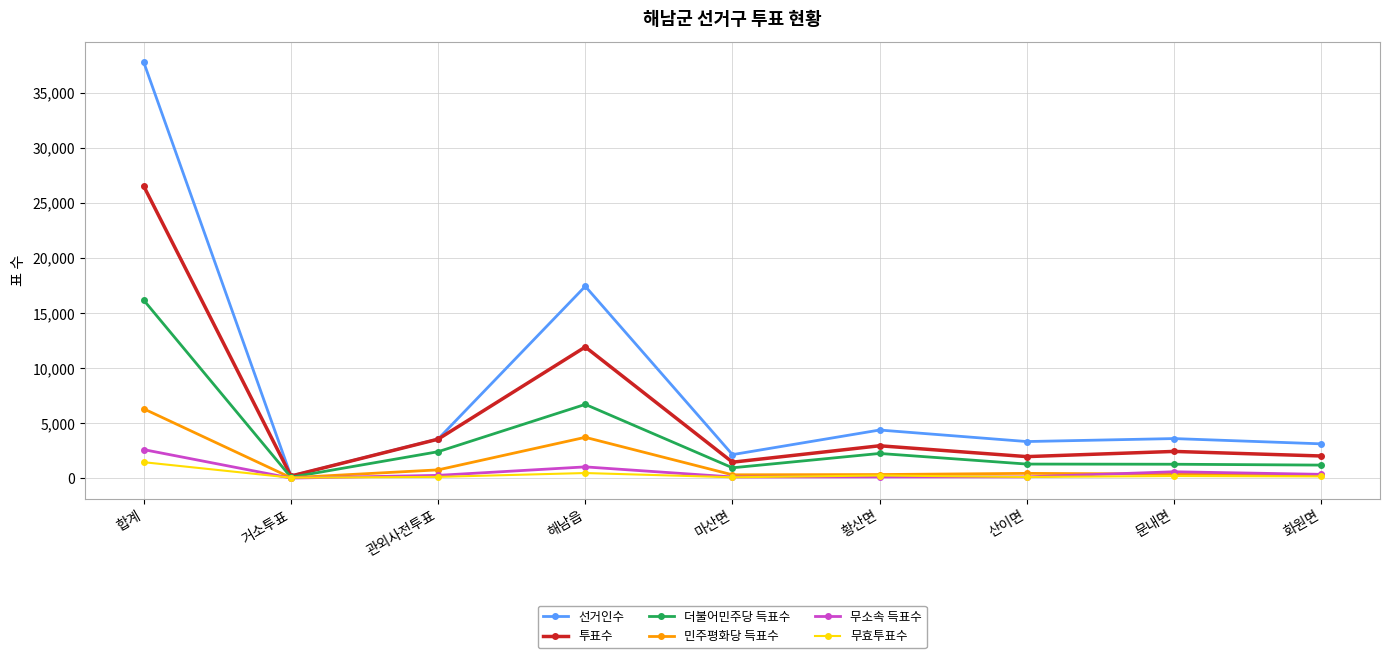

Which category has the highest value across all series?

합계